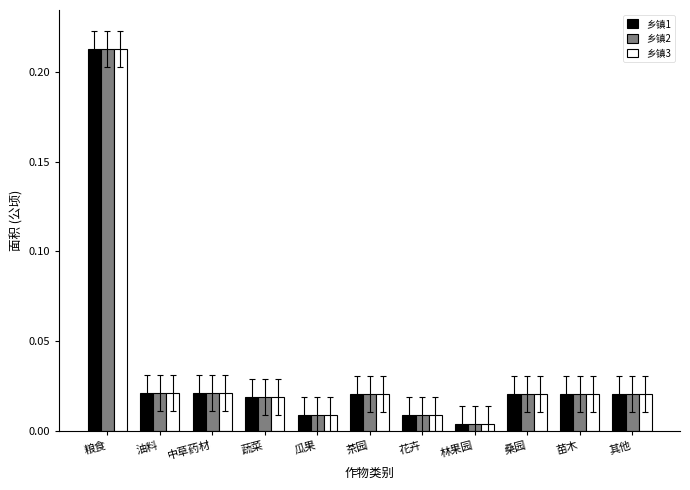

At which category is the sum across all series the highest?

粮食